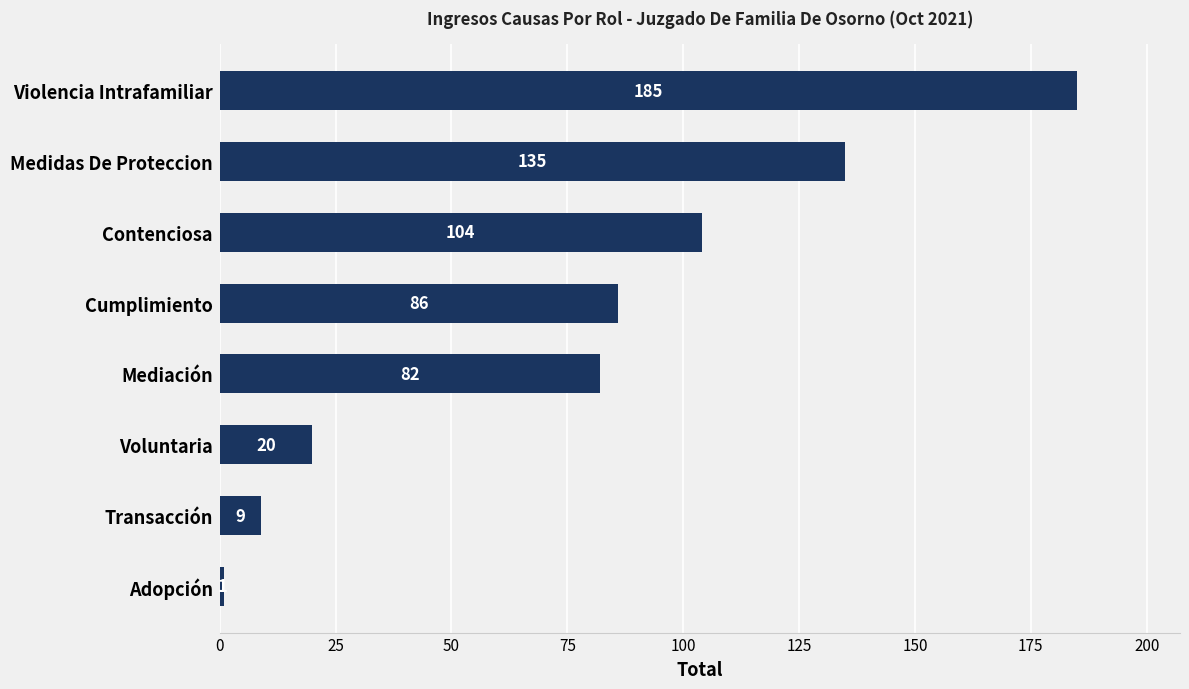

List the labels in order of value, smallest first.

Adopción, Transacción, Voluntaria, Mediación, Cumplimiento, Contenciosa, Medidas De Proteccion, Violencia Intrafamiliar